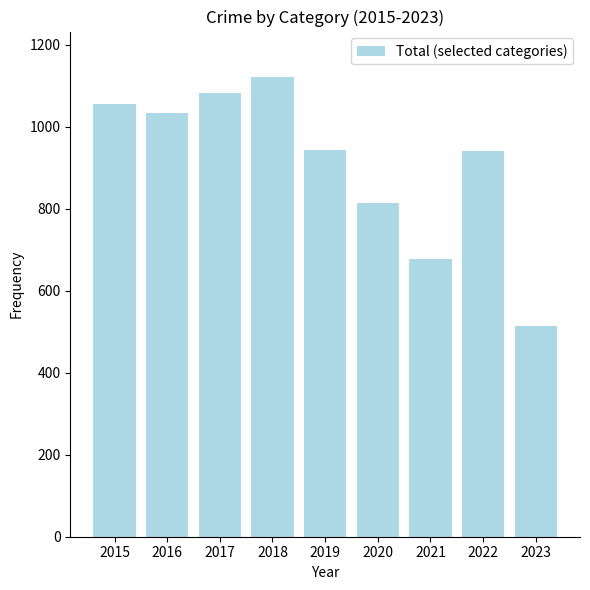

Where is the data nearest to the value 816?

2020